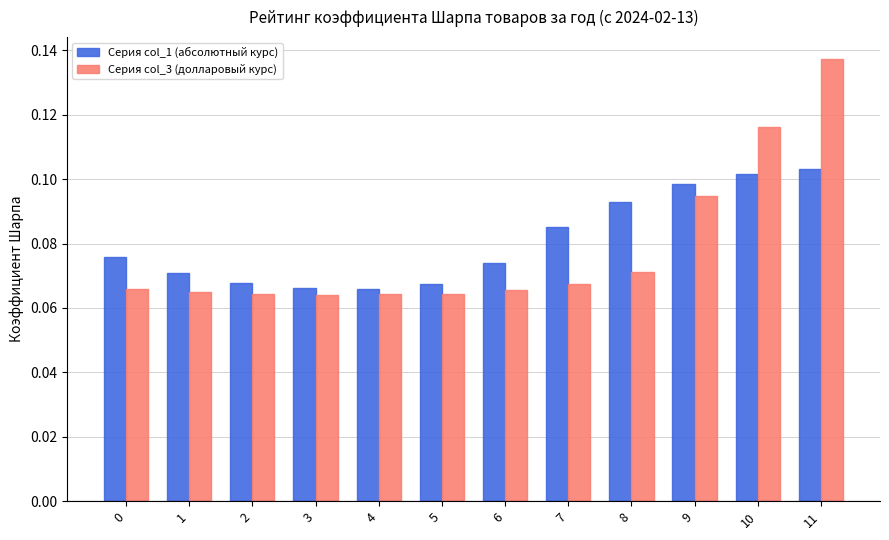

How many Серия col_1 (абсолютный курс) values are between 0 and 1?

12